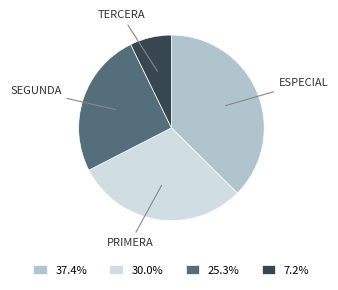

Do 30.0% and 7.2% together represent more than half of the pie?

No